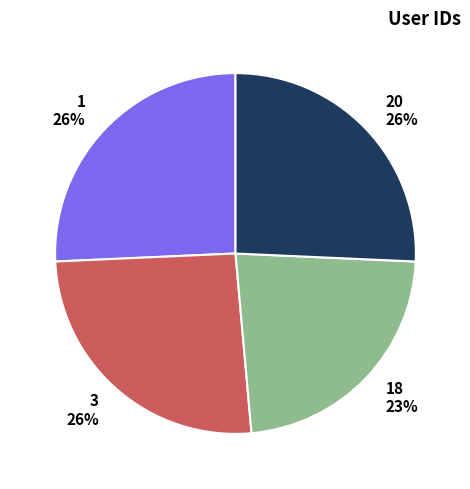

Is it true that 20 26% is 20% of the pie?

False